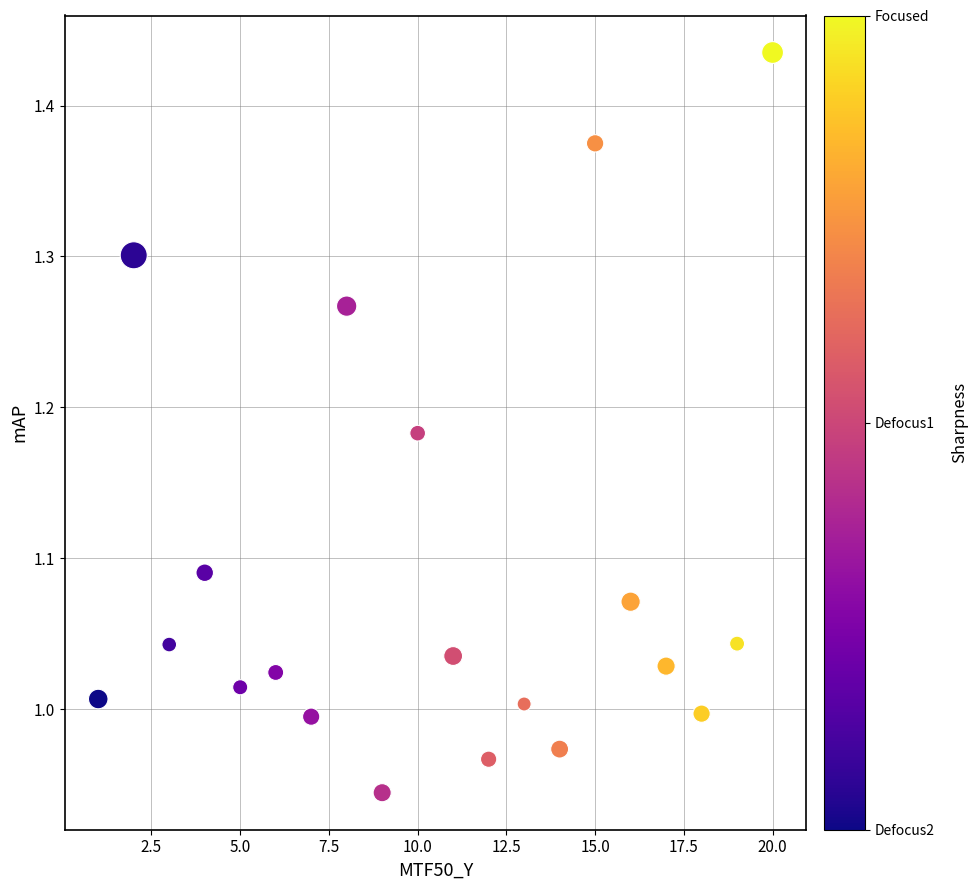

What is the range of X values (max minus min)?

19.0